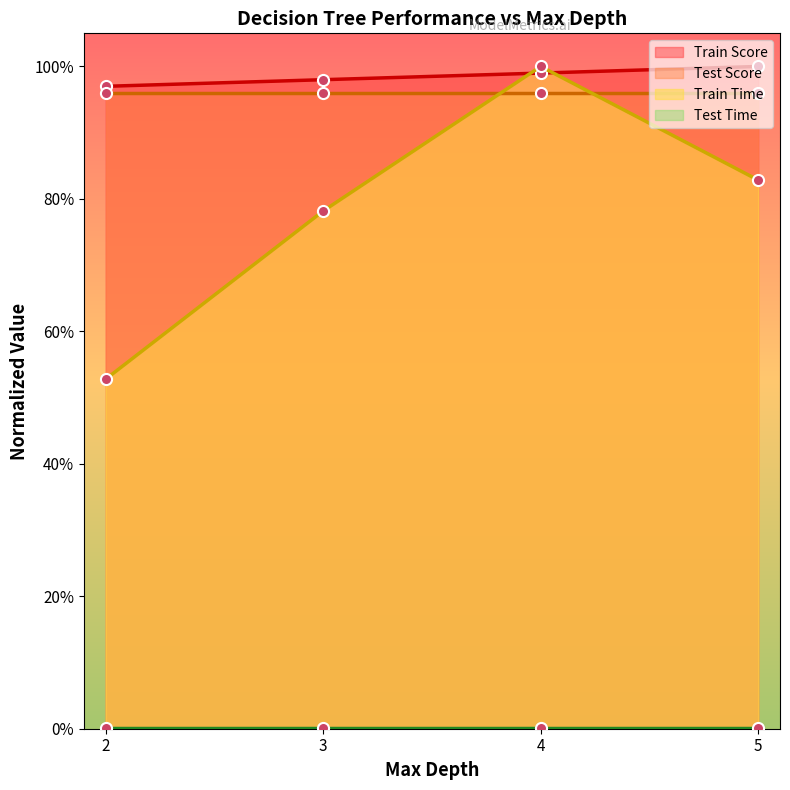

True or false: Train Score and Train Time intersect in this chart.

True